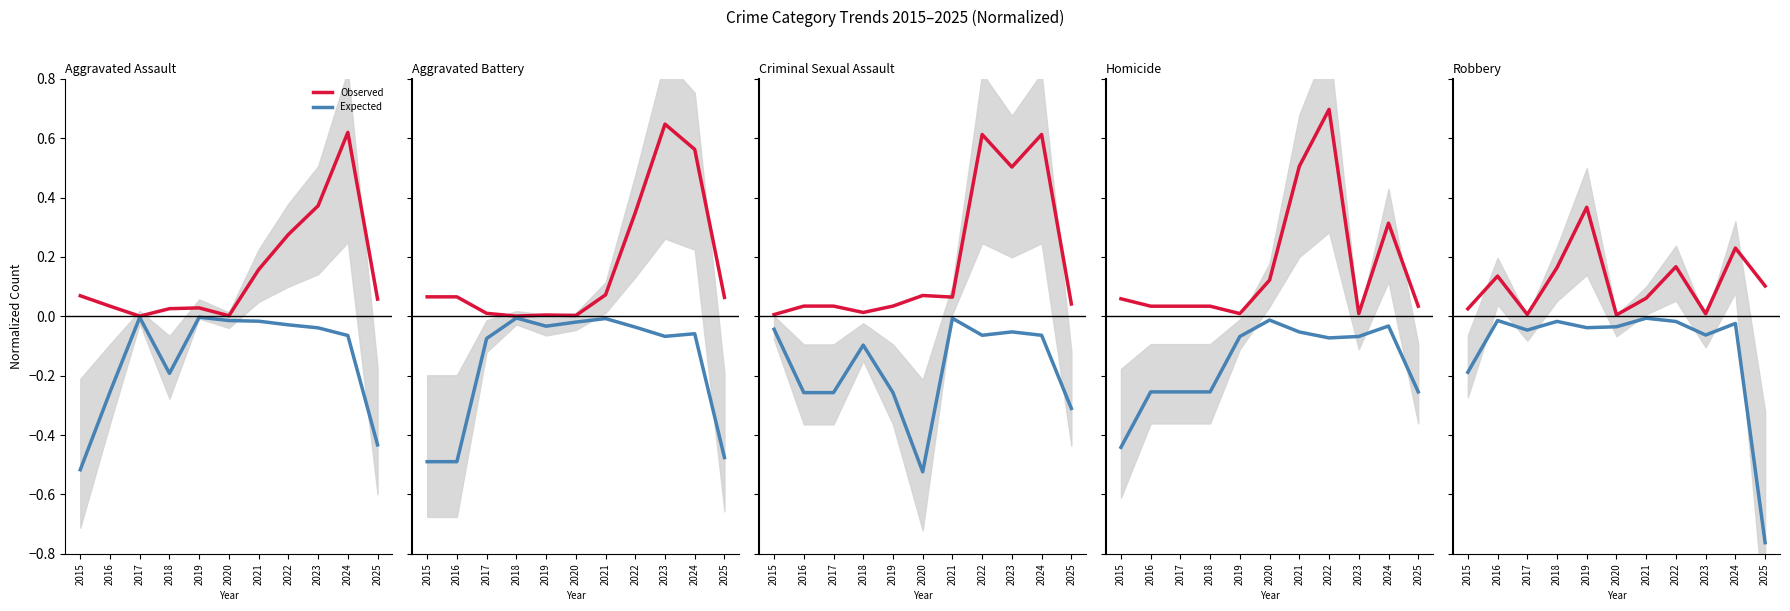

What is the average value of the Observed series?

0.1